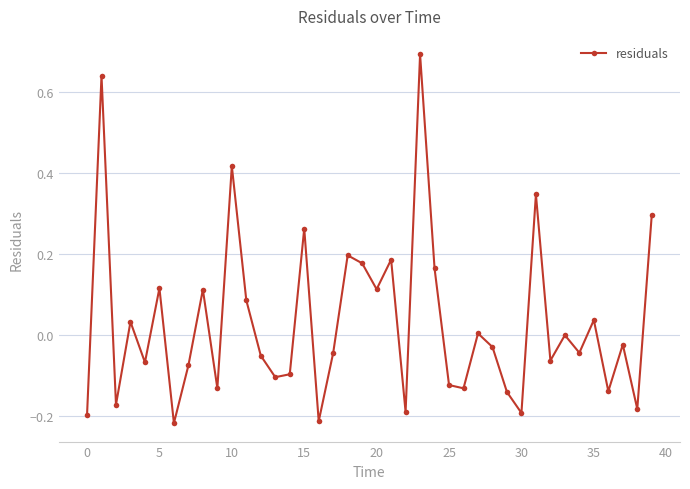

What is the maximum value shown in the chart?

0.7